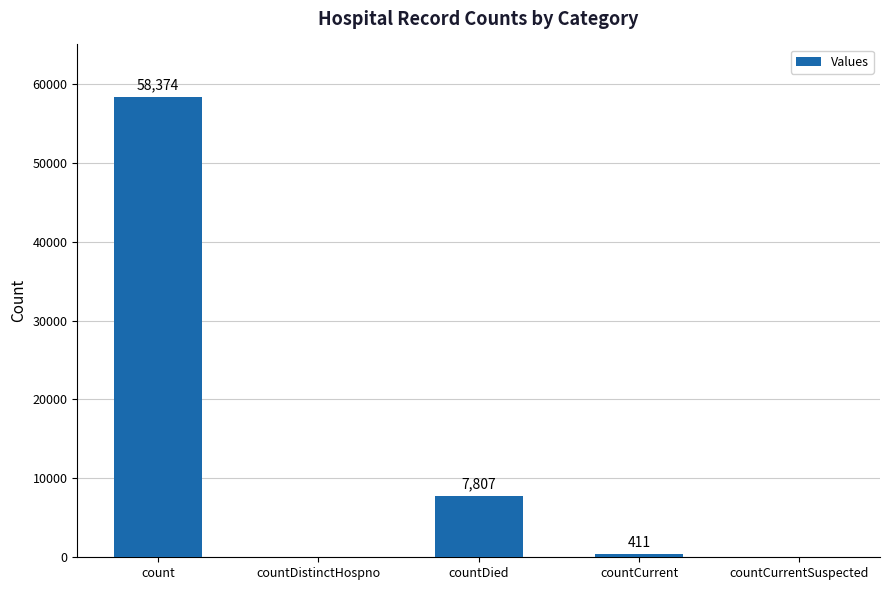

The chart shows a value of 0 at countDistinctHospno. True or false?

True